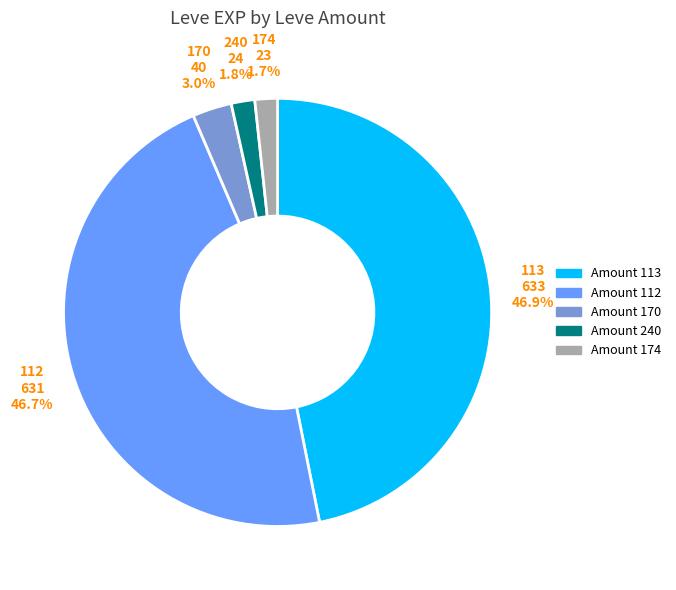

Do Amount 174 and Amount 113 together represent more than half of the pie?

No